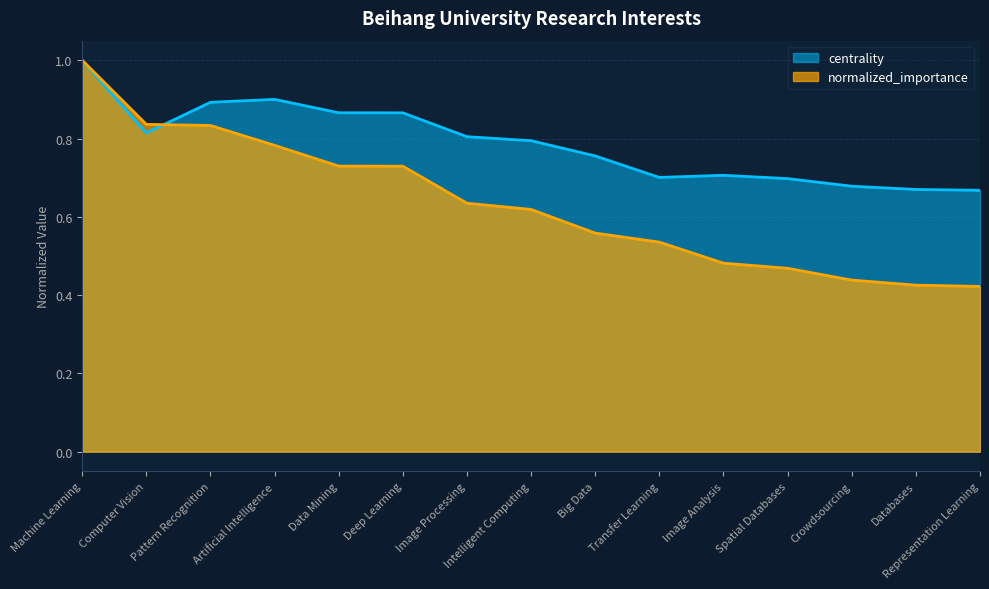

What is the sum of the centrality values at Deep Learning and Data Mining?

1.7